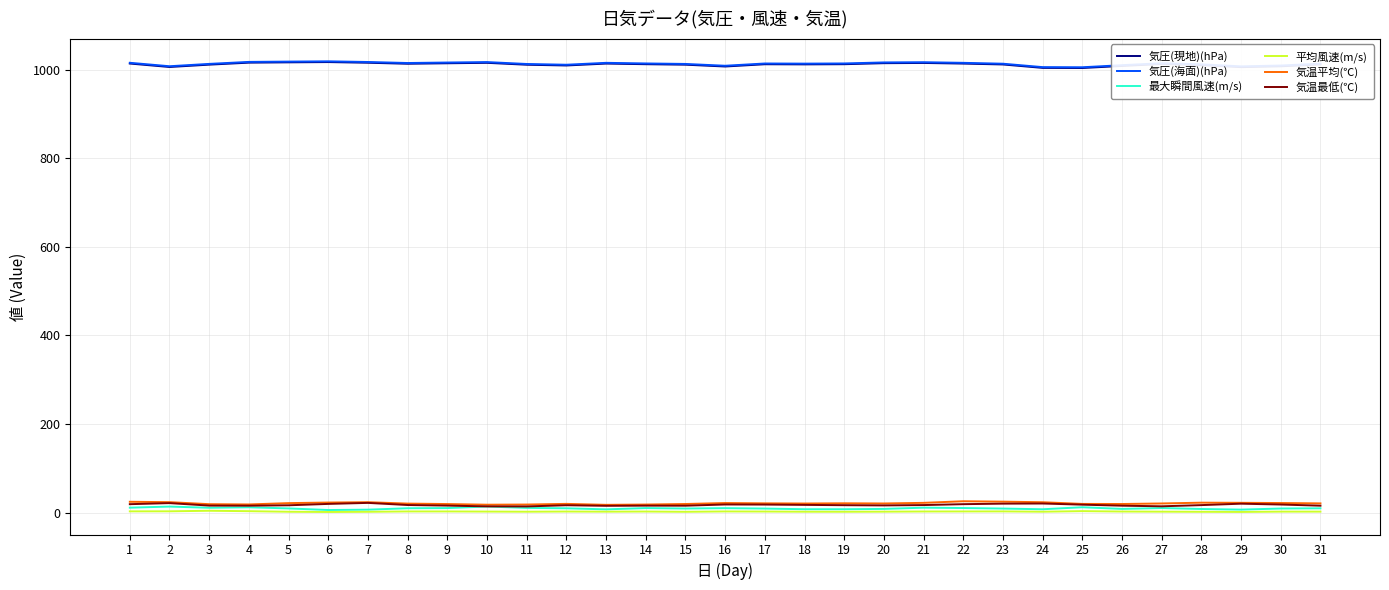

At how many categories does at least one series exceed 832?

31